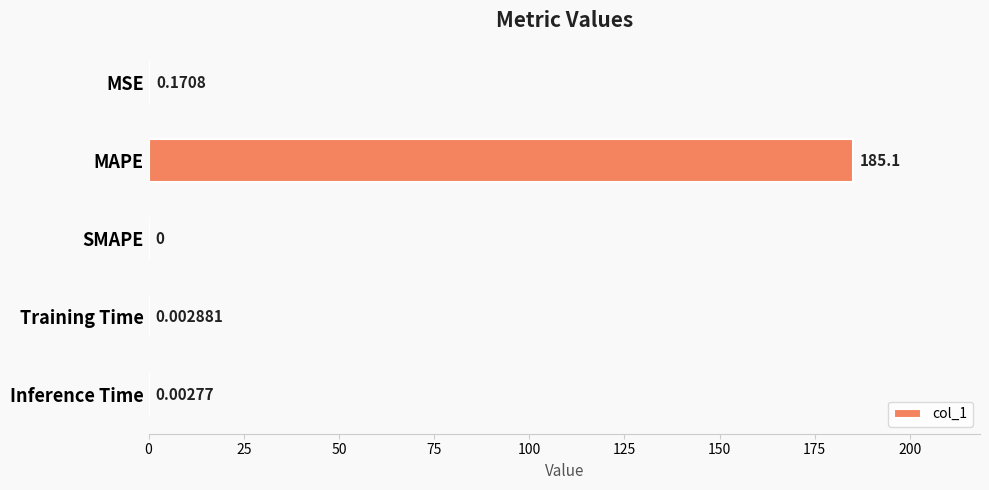

At which category does the chart reach its peak across all series?

MAPE